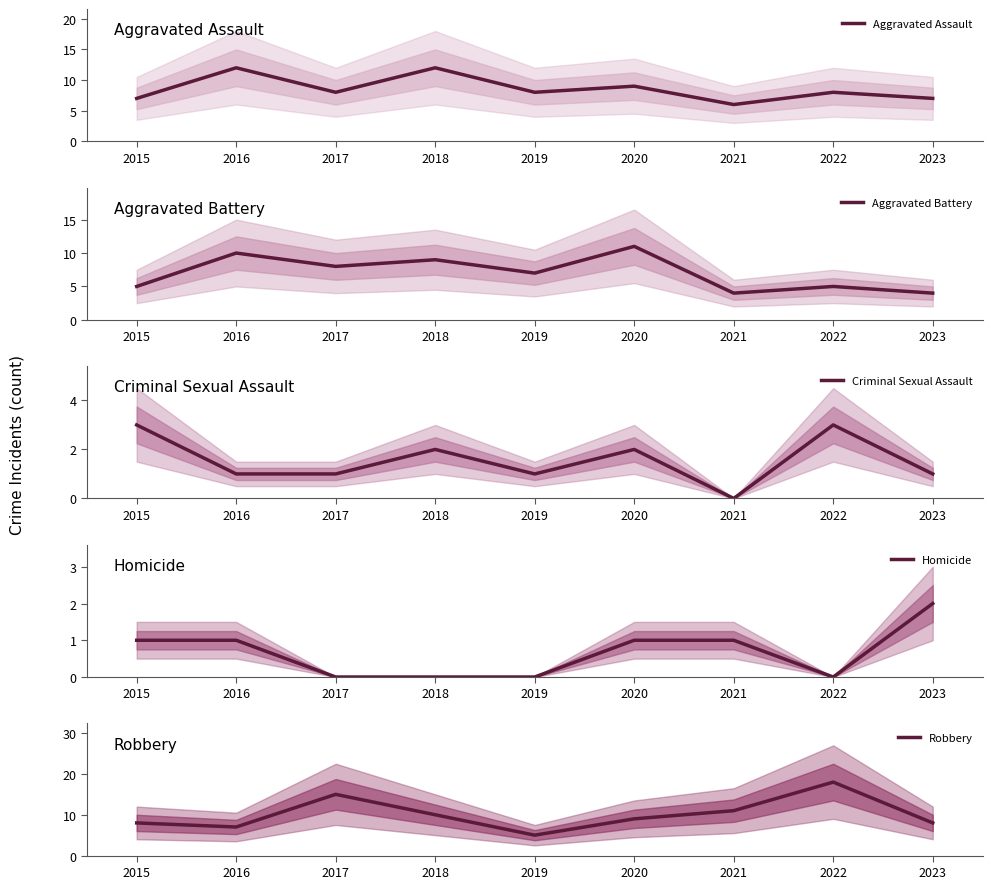

Count the Aggravated Battery values in the range 5 to 9.

5